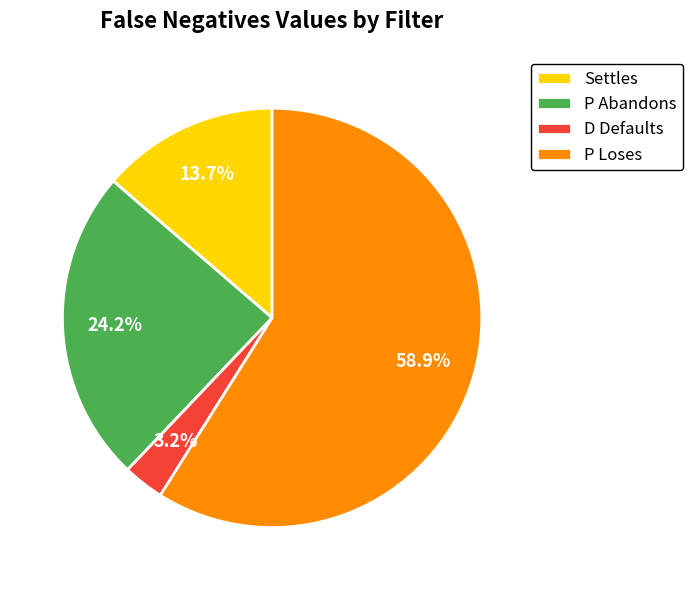

Count the number of slices in the pie.

4